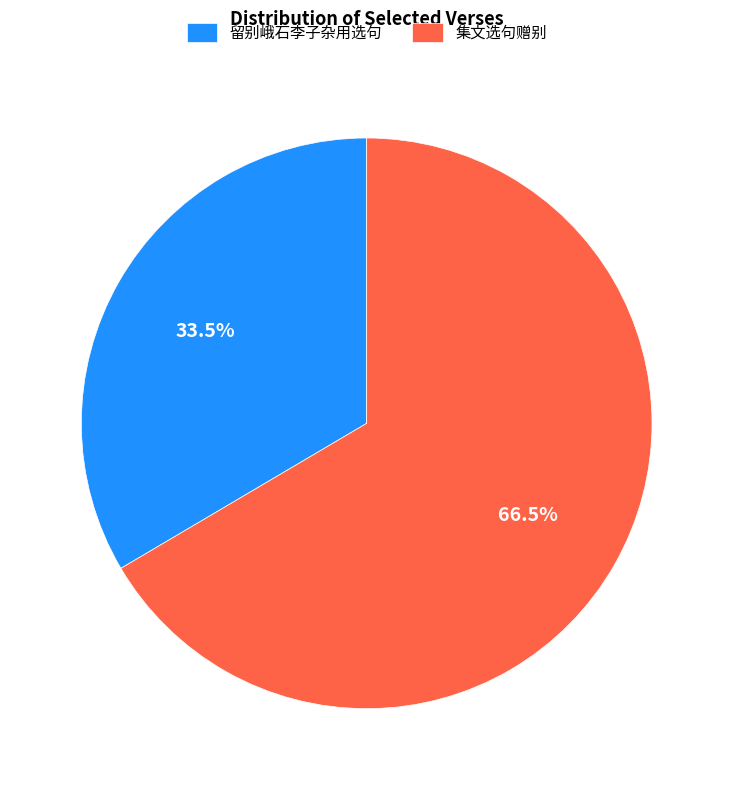

How many segments does this pie chart have?

2